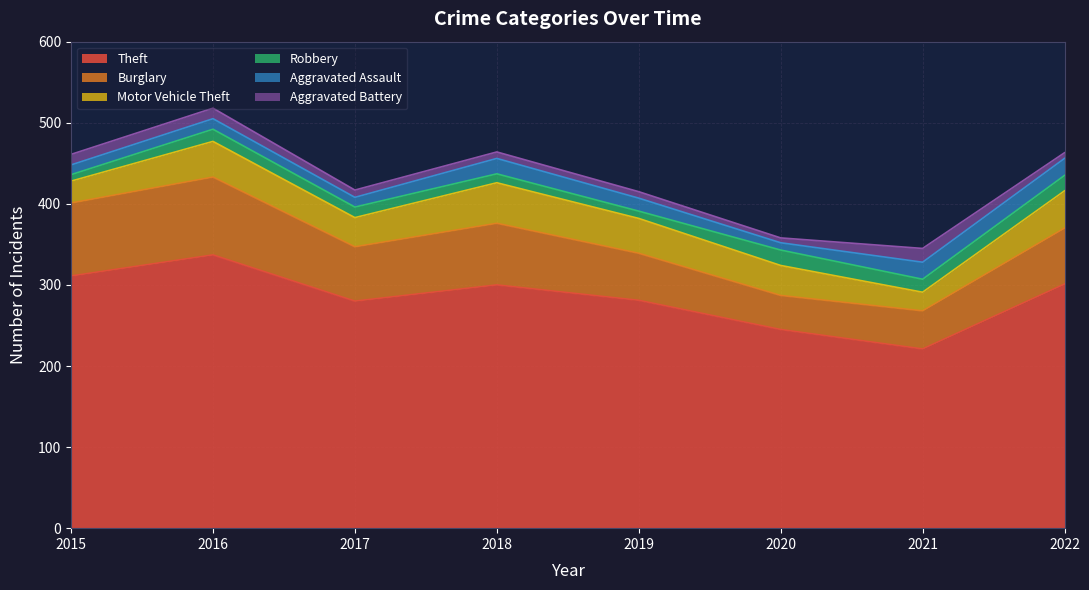

How many distinct data groups are displayed?

6